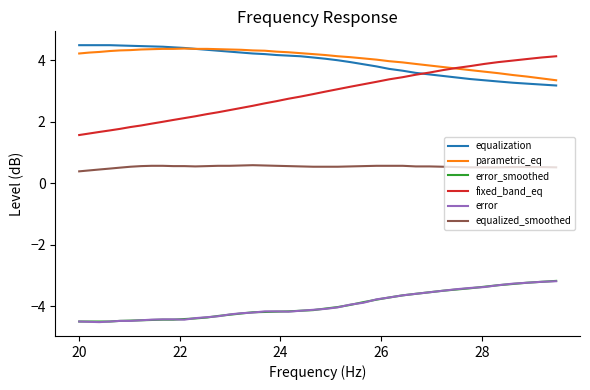

What is the maximum value shown in the chart?

4.5